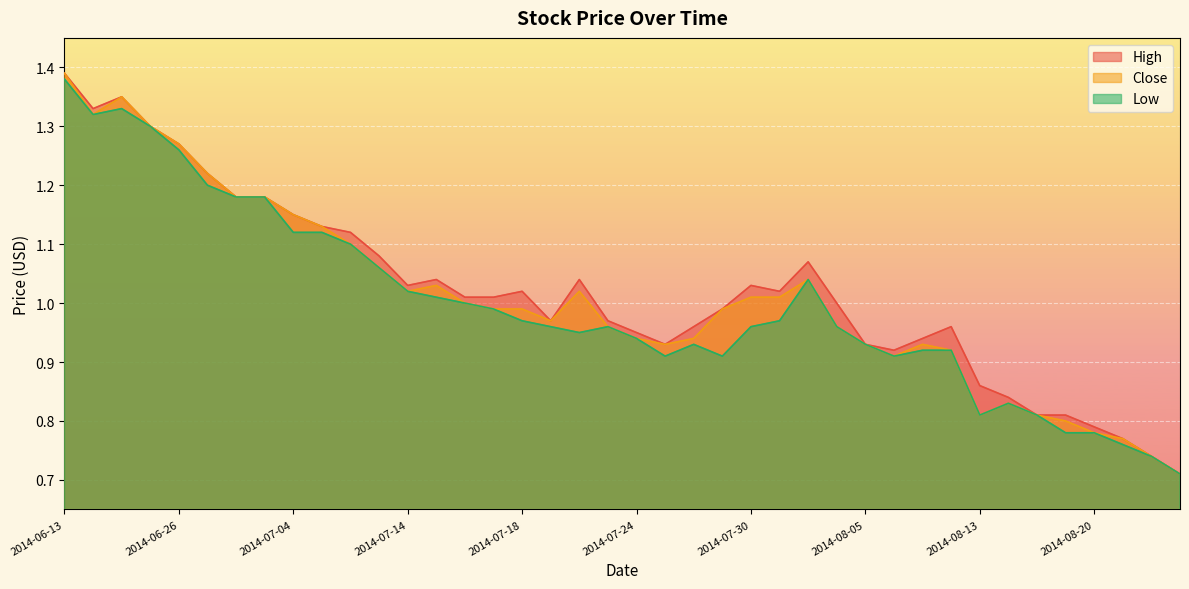

What are all the series names shown in the legend?

High, Close, Low